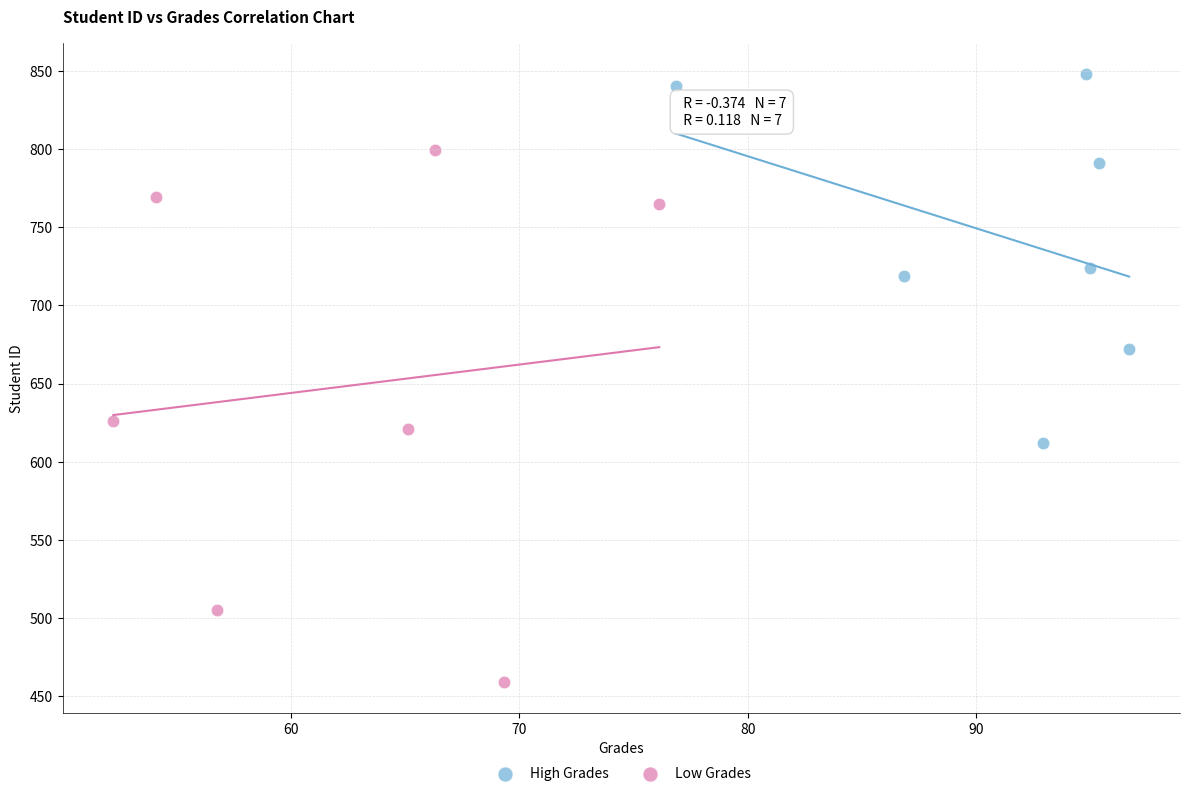

Which series contains the highest Y value?

High Grades